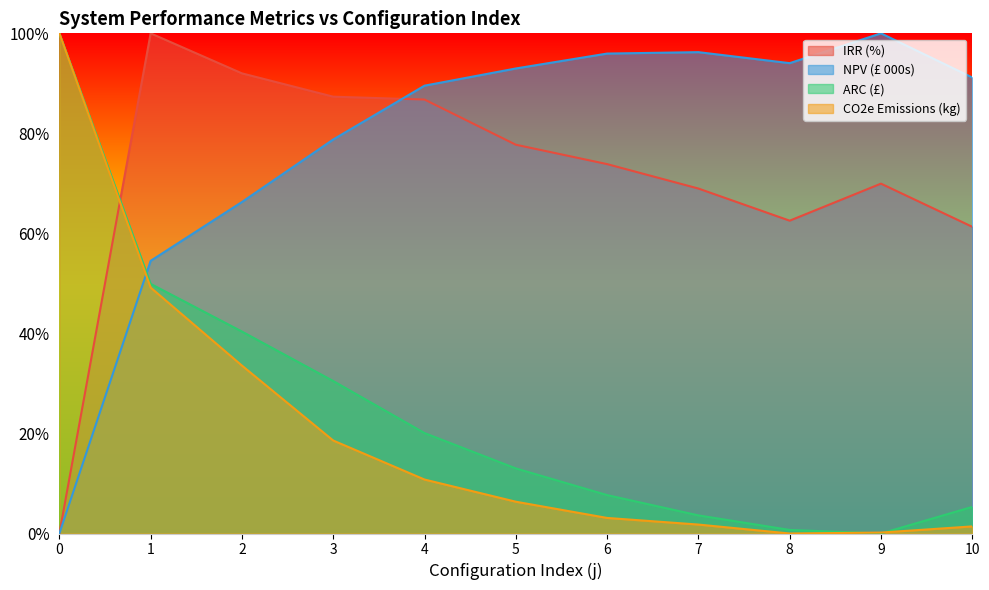

True or false: NPV (£ 000s) has a value of 0.0 at 0.

True